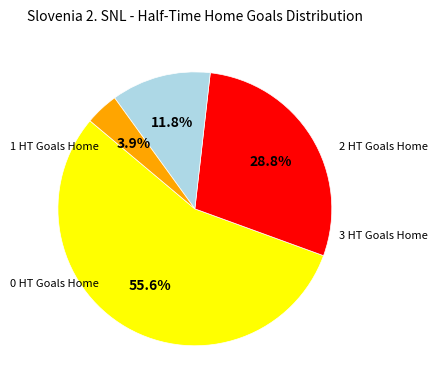

Does any single category account for the majority?

Yes